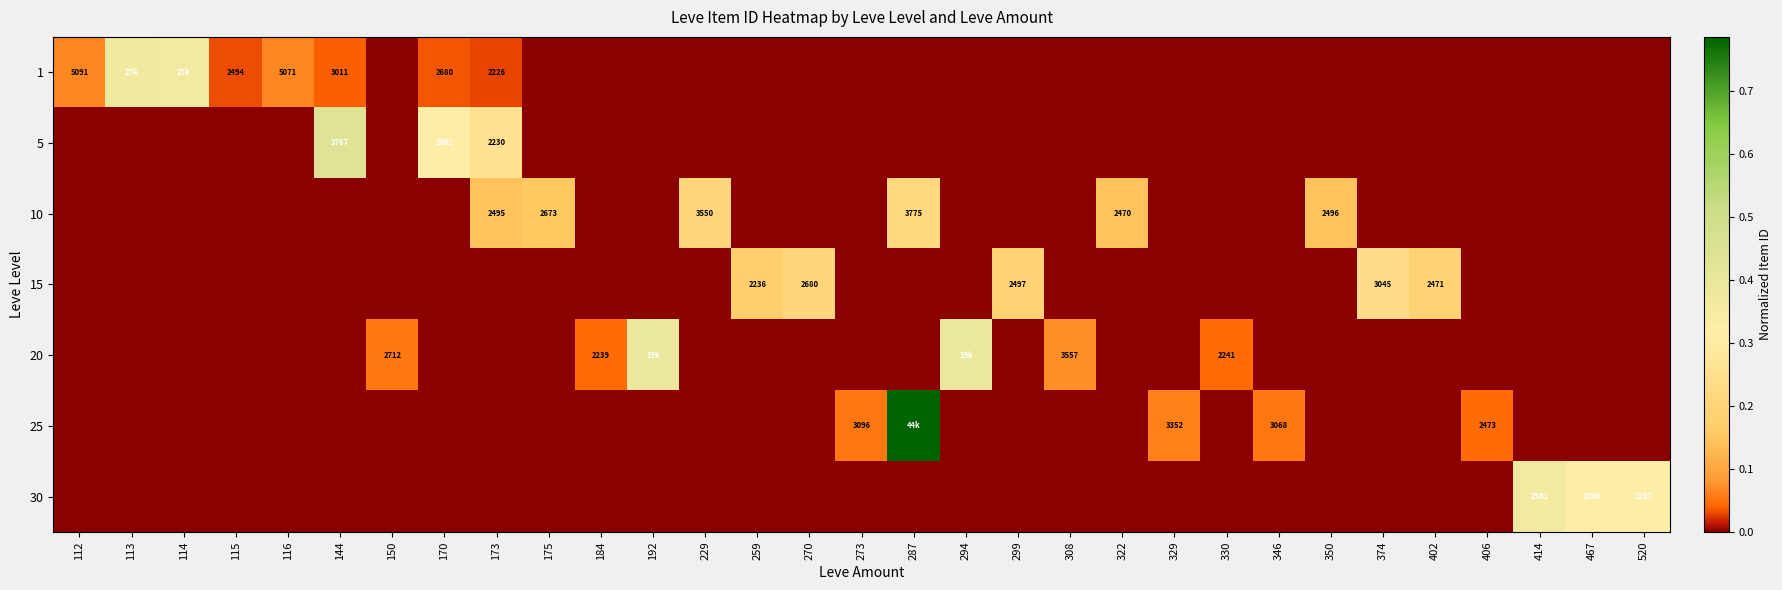

The 1 series shows 0.1 at 116. True or false?

True